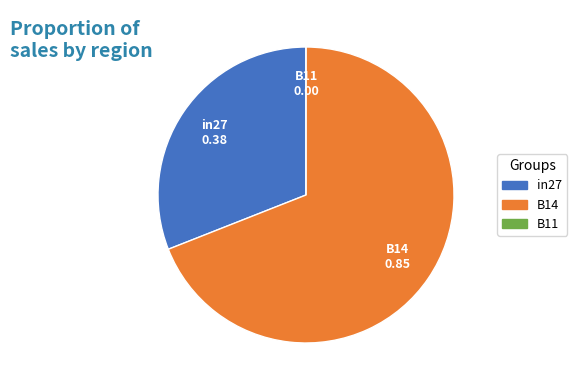

Is it true that B14 is 69% of the pie?

True